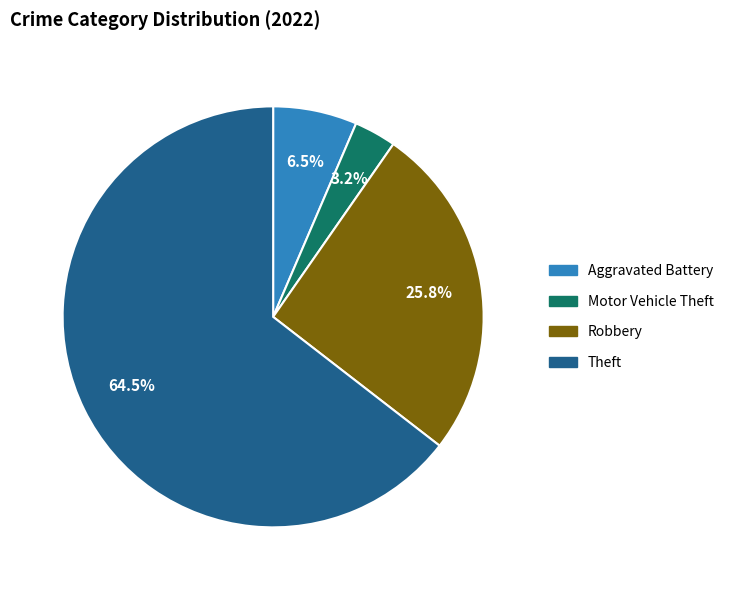

Does any single category account for the majority?

Yes